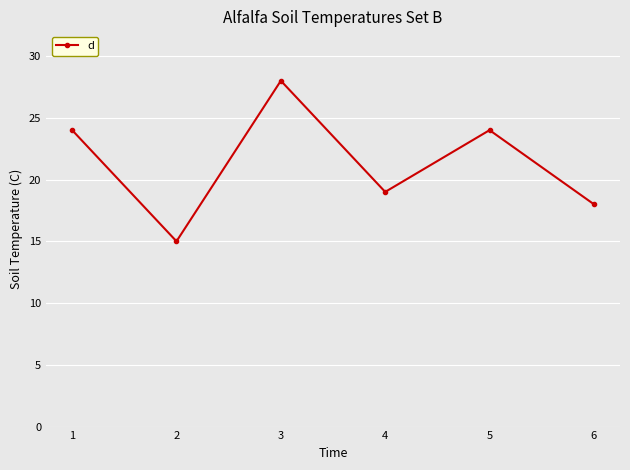

Reading left to right, list all the values displayed in this chart.

24	15	28	19	24	18